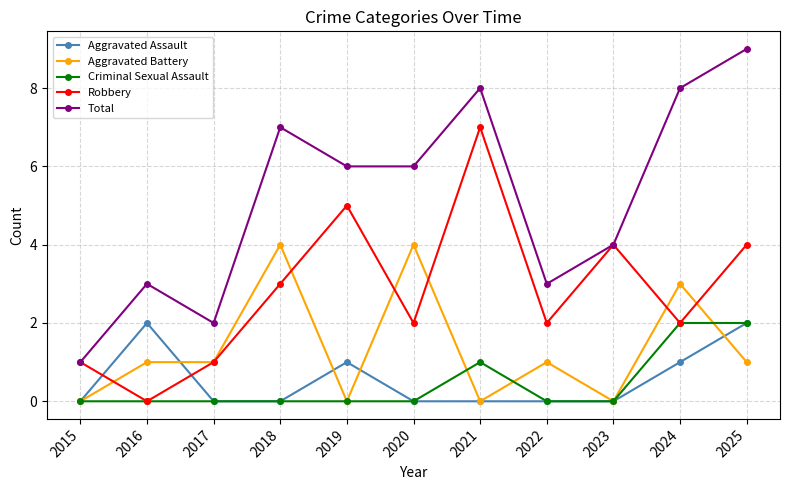

True or false: Total and Aggravated Battery intersect in this chart.

False